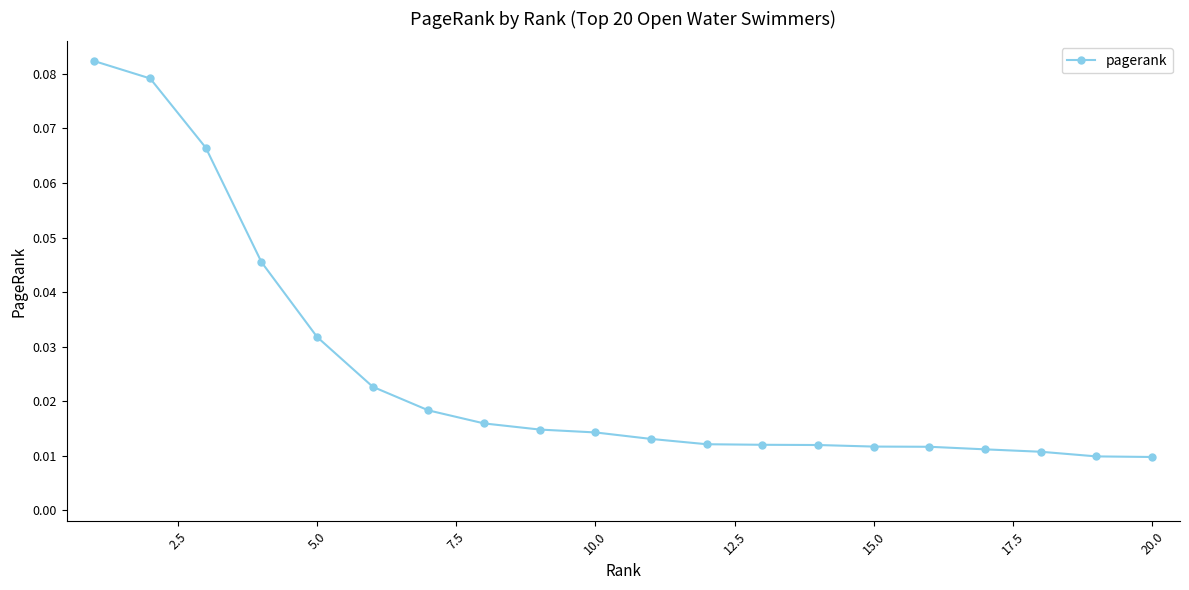

Count the values in the range 0 to 1.

20